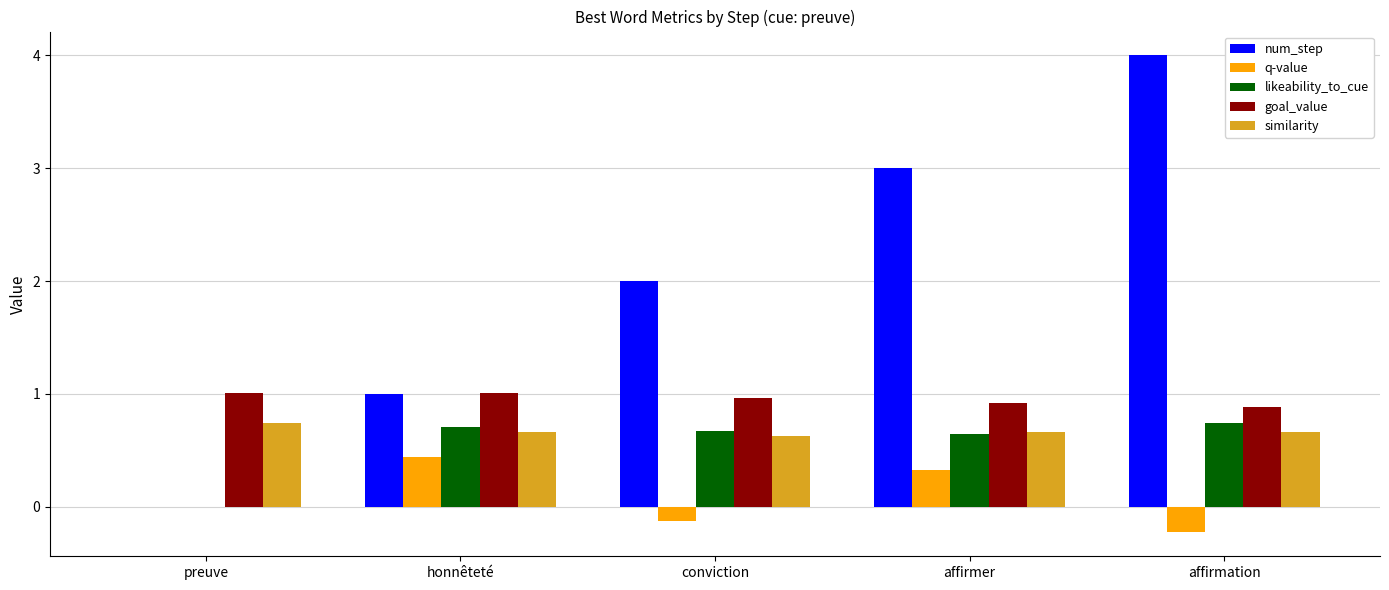

Does the chart contain stacked bars?

No